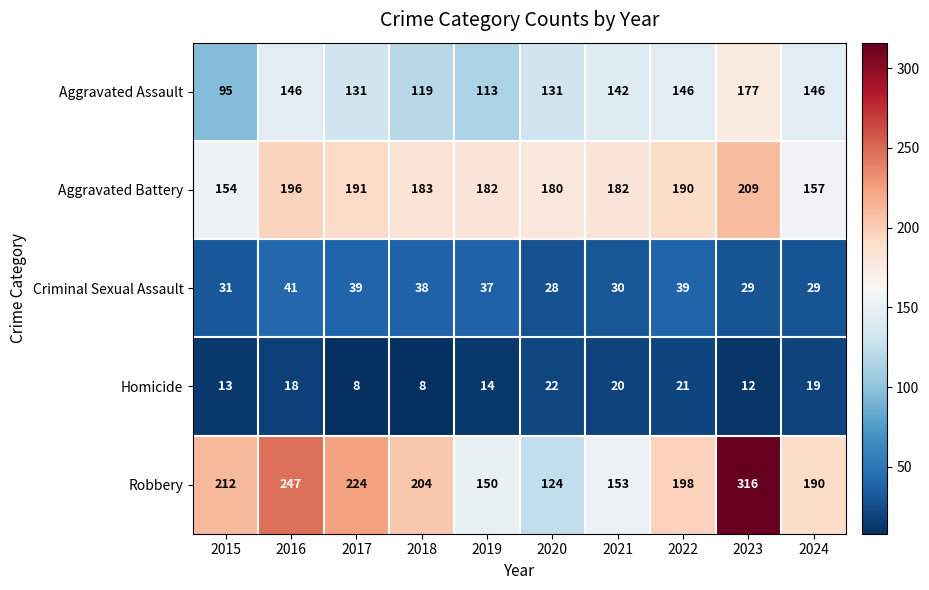

What is the difference between the maximum and second lowest values in the Aggravated Battery series?

52